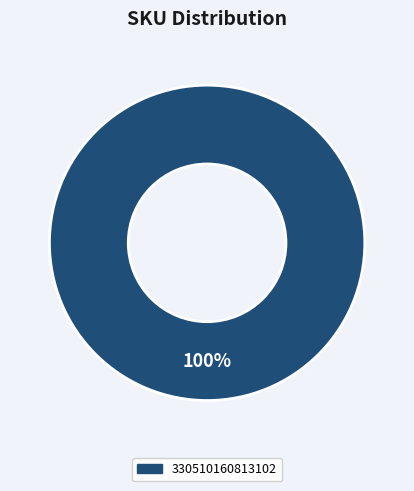

Does any single category account for the majority?

Yes